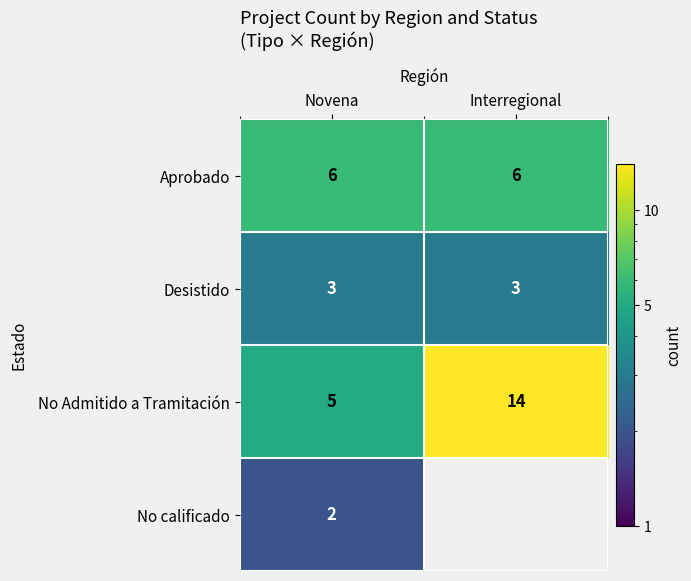

True or false: Aprobado has a value of 8 at Novena.

False